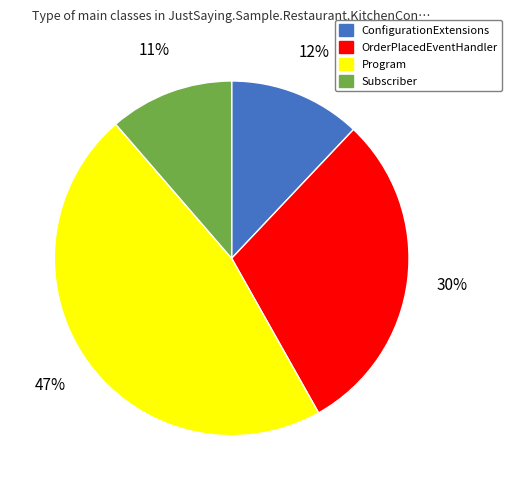

To the nearest percent, what is the average slice percentage?

25%